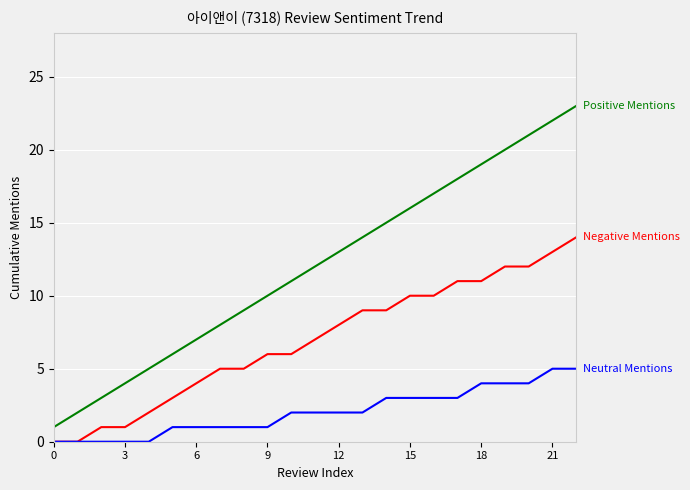

What is the maximum value shown in the chart?

23